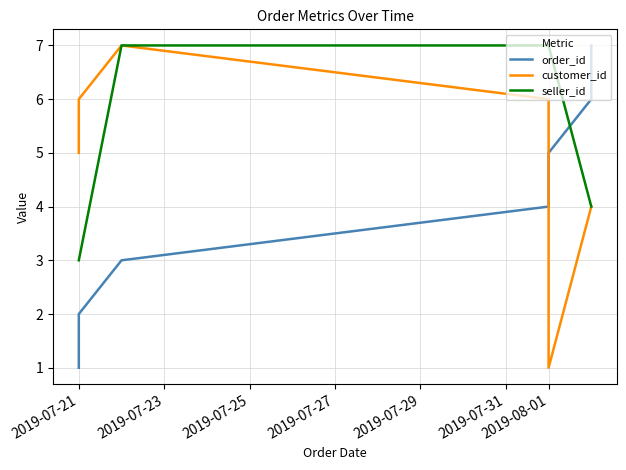

What are all the series names shown in the legend?

order_id, customer_id, seller_id